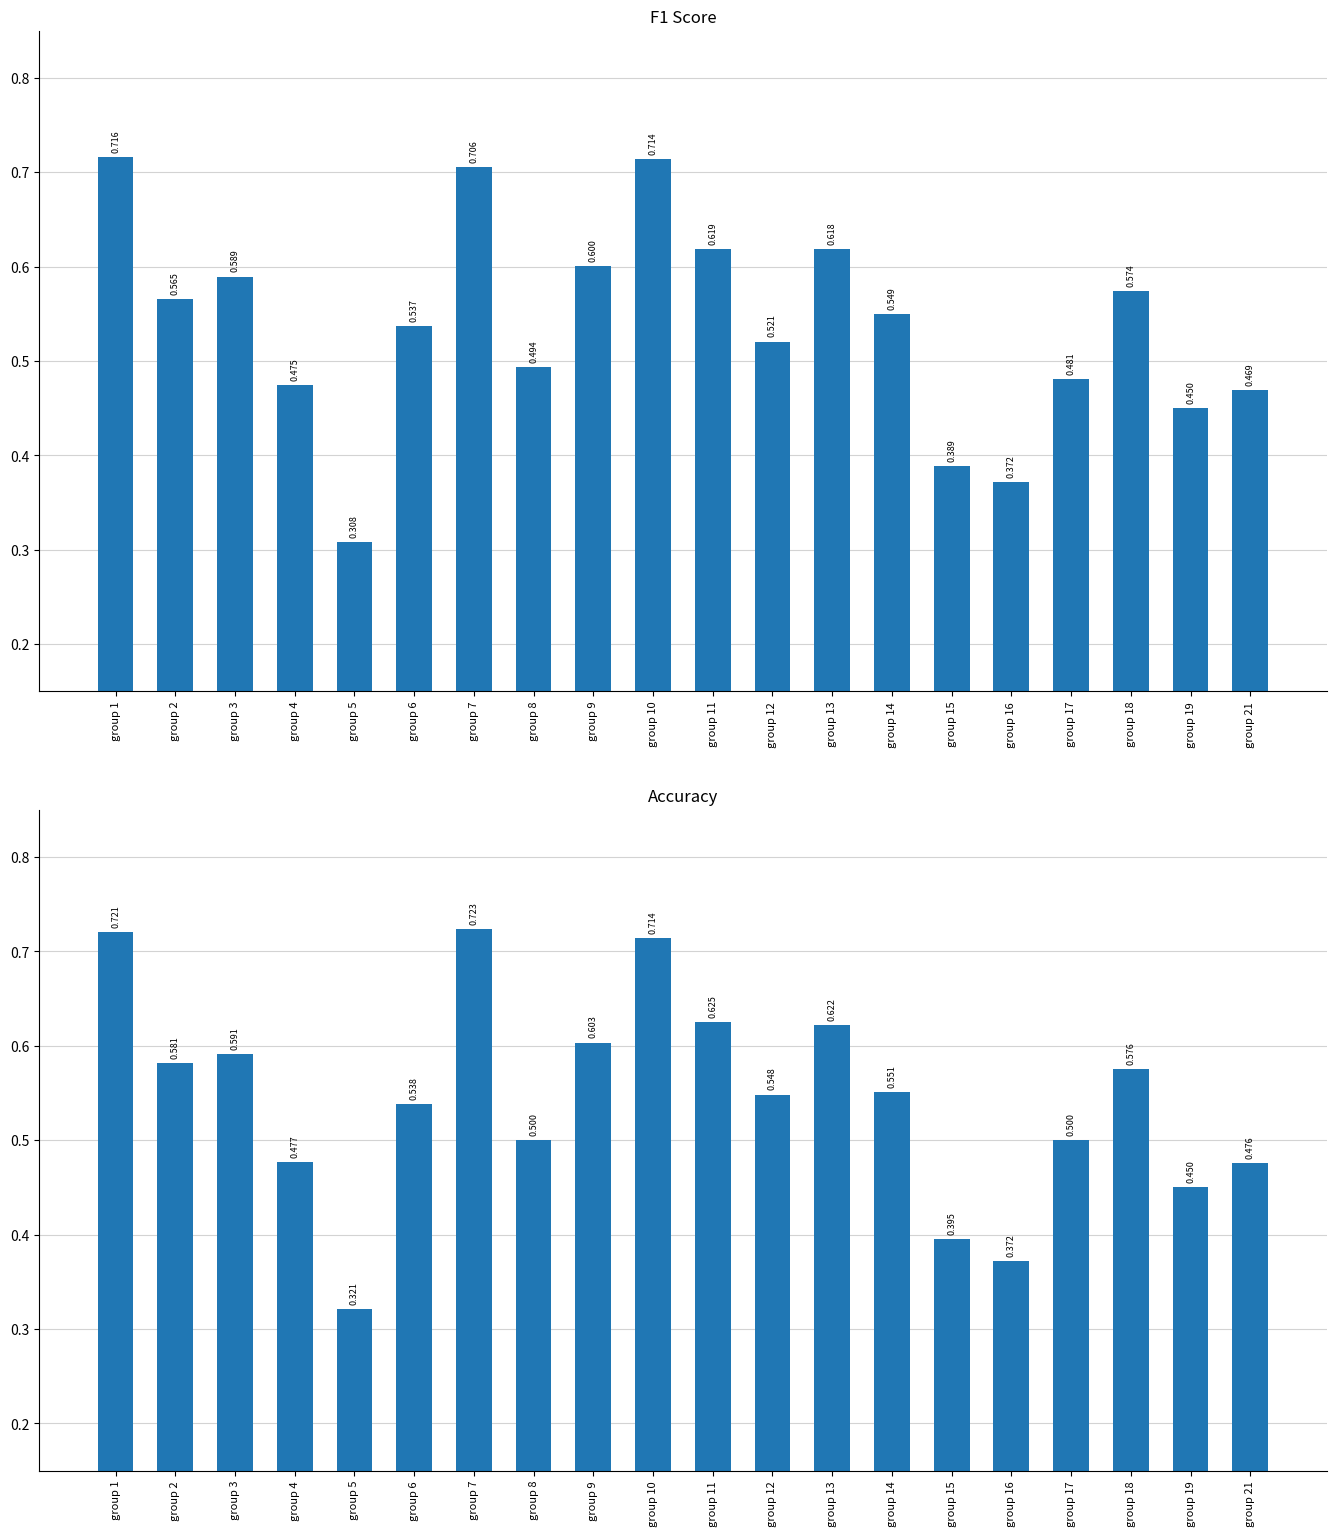

Count the number of categories in the chart.

20